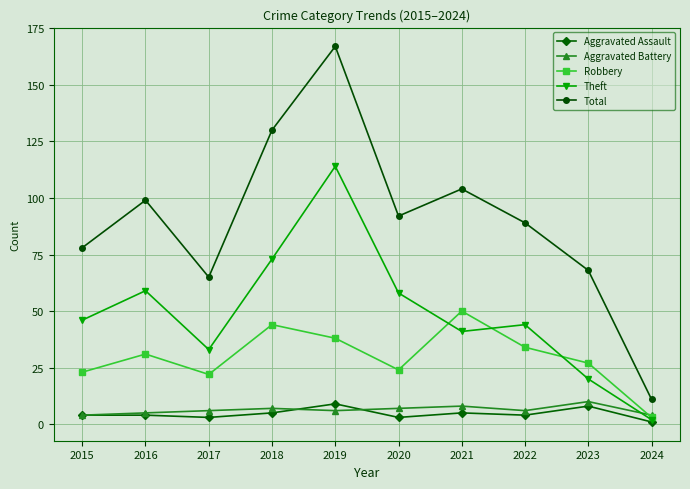

What is the sum of the Aggravated Assault values at 2017 and 2024?

4